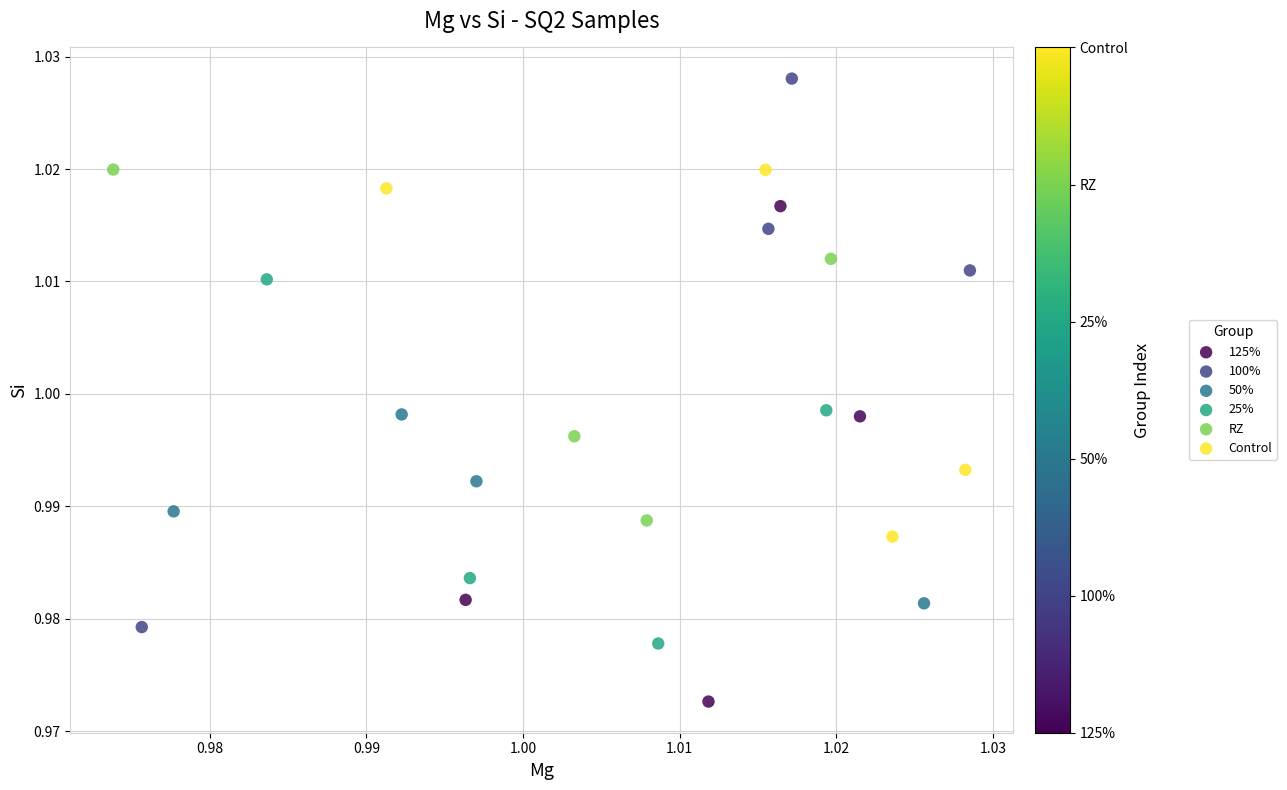

Which series reaches the minimum Y coordinate?

125%